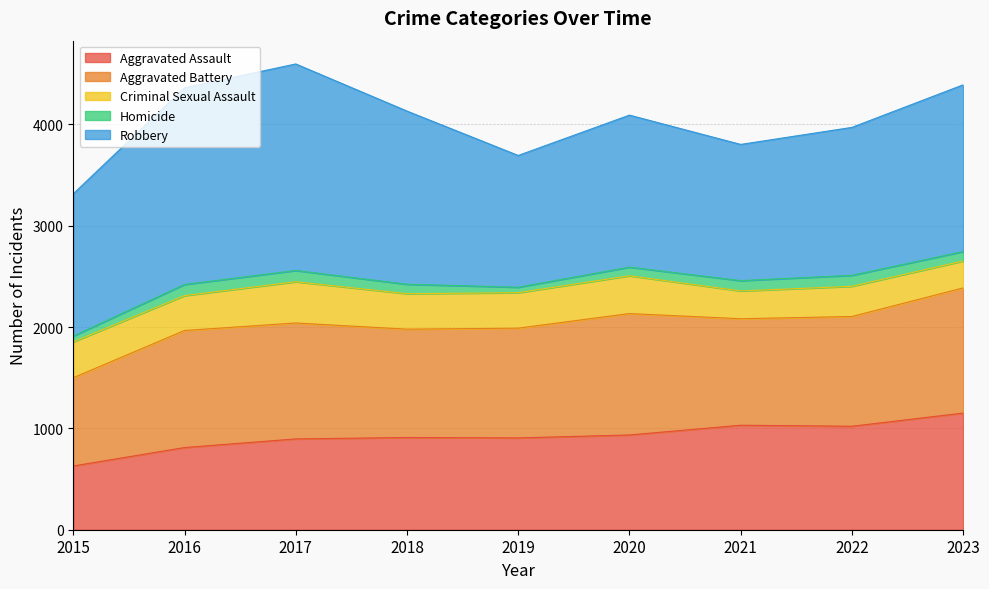

Reading right to left, list all the values displayed in this chart.

Aggravated Assault: 2023=1151	2022=1021	2021=1031	2020=935	2019=906	2018=910	2017=896	2016=811	2015=629
Aggravated Battery: 2023=1235	2022=1083	2021=1051	2020=1198	2019=1083	2018=1069	2017=1144	2016=1155	2015=871
Criminal Sexual Assault: 2023=266	2022=298	2021=274	2020=373	2019=350	2018=350	2017=407	2016=344	2015=354
Homicide: 2023=93	2022=108	2021=102	2020=85	2019=54	2018=93	2017=111	2016=110	2015=57
Robbery: 2023=1645	2022=1460	2021=1344	2020=1500	2019=1300	2018=1709	2017=2038	2016=1941	2015=1404